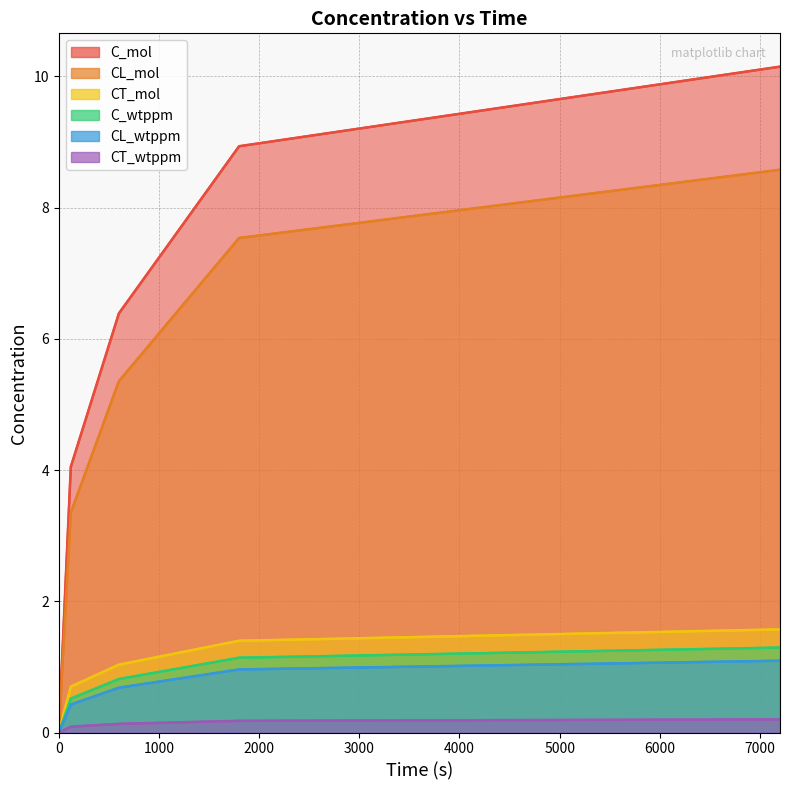

The value of CT_mol at 600 is 0.6. True or false?

False